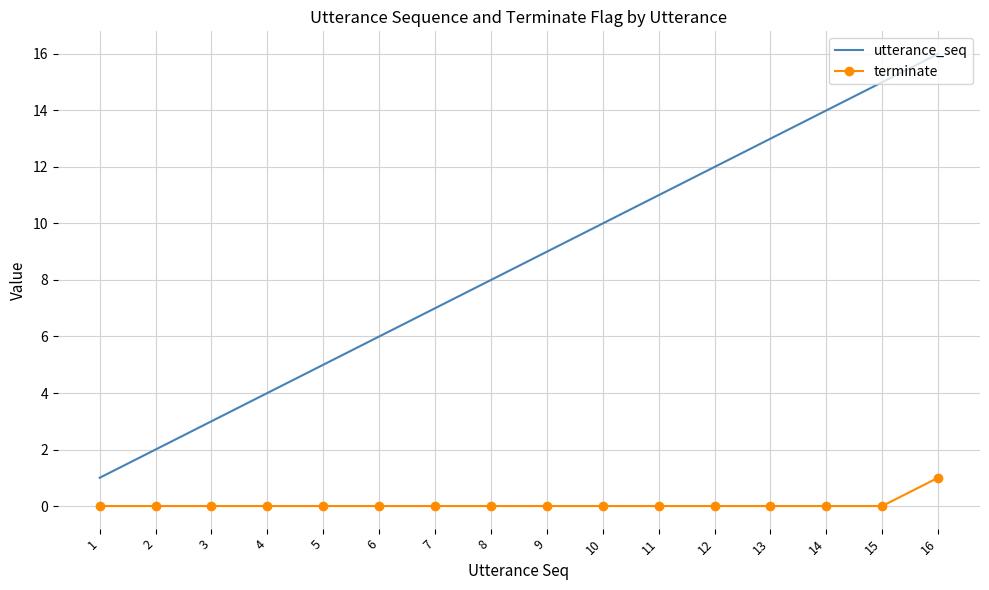

Which series has the largest range (max minus min)?

utterance_seq